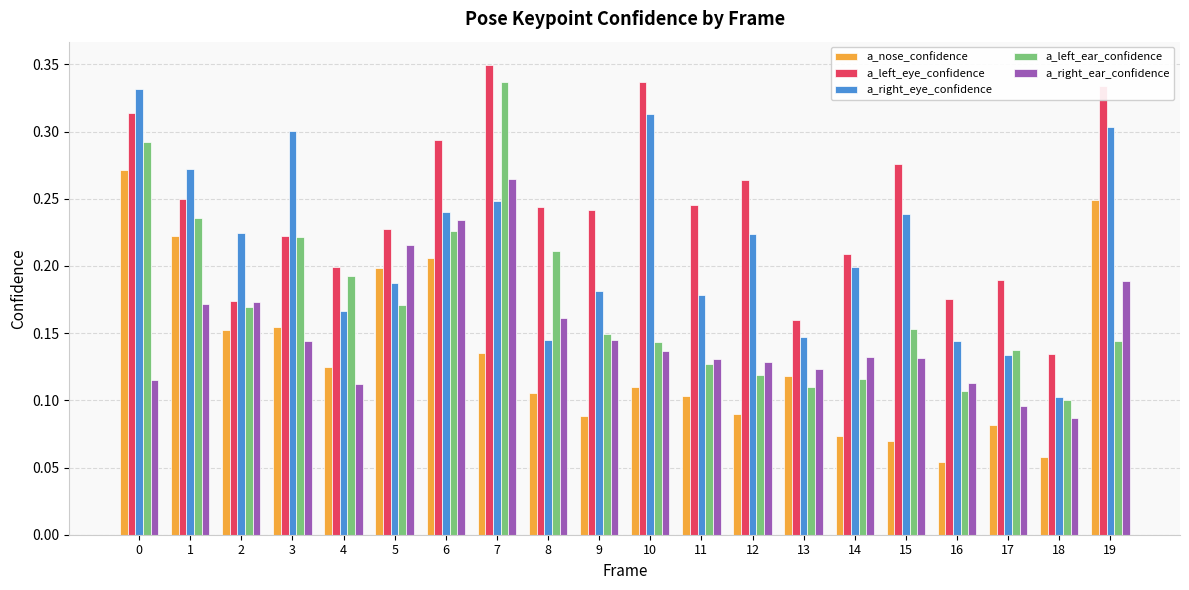

Which series has the widest spread of values?

a_left_ear_confidence